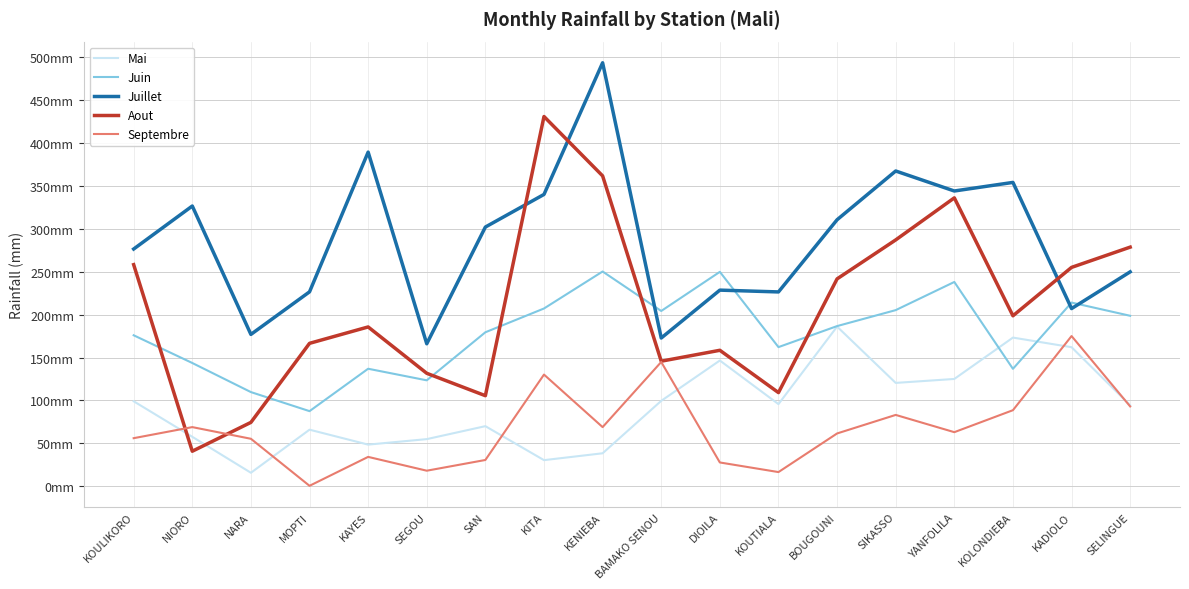

Reading left to right, list all the values displayed in this chart.

Mai: 99.0	57.6	15.7	65.9	48.5	54.9	70.0	30.4	38.4	99.5	146.5	95.7	186.0	120.4	125.0	173.2	162.0	94.3
Juin: 175.9	143.6	109.7	87.5	136.9	123.4	179.4	207.1	250.2	204.2	249.8	162.1	186.6	205.2	238.0	136.8	214.0	198.6
Juillet: 276.4	326.5	176.9	226.5	389.3	166.0	302.0	340.0	493.4	172.7	228.5	226.4	310.5	367.3	344.0	354.0	207.0	249.8
Aout: 258.2	40.8	74.4	166.5	185.6	131.6	105.5	430.8	361.6	145.7	158.4	109.1	241.6	287.0	336.0	198.6	255.0	278.6
Septembre: 56.0	68.9	55.3	0.5	34.2	18.1	30.6	130.1	68.9	144.8	27.7	16.5	61.5	83.1	63.0	88.6	175.0	93.0